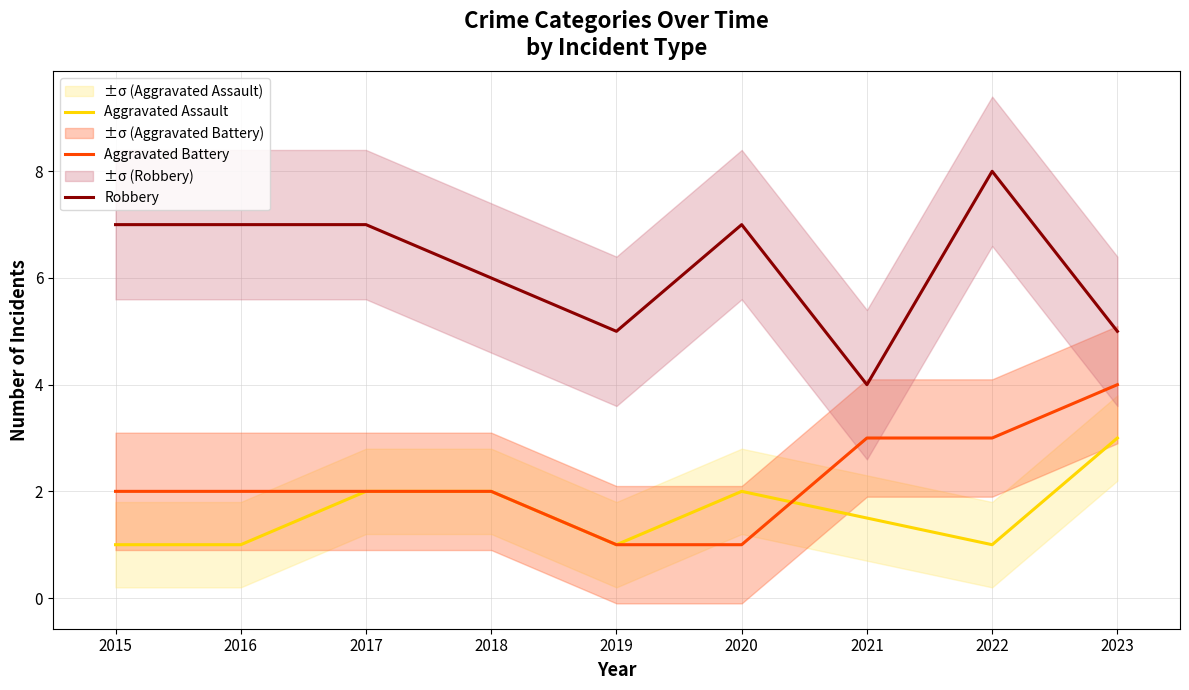

How many values in the Robbery series exceed 7?

1